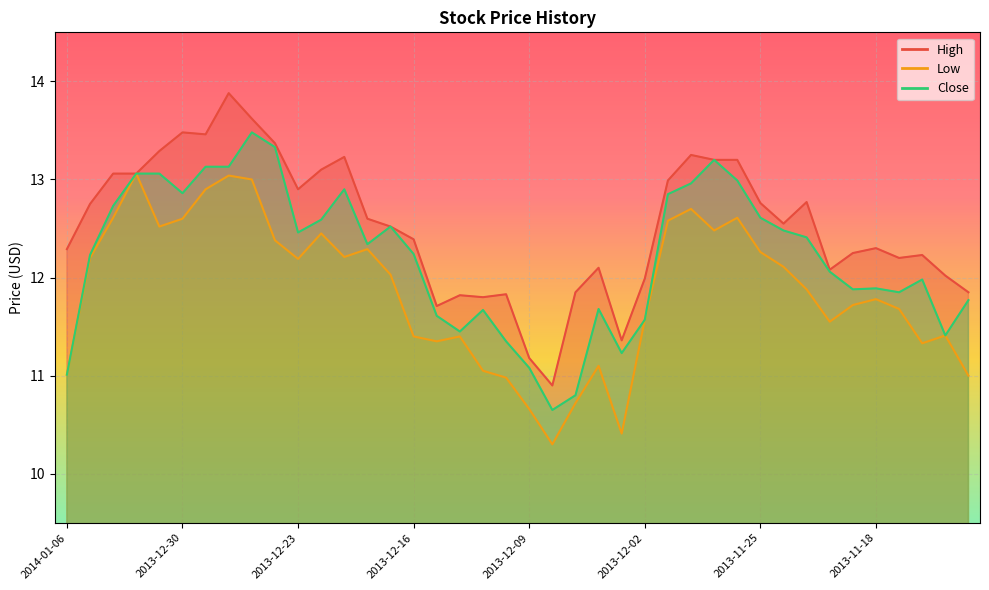

How many lines are shown in the chart?

3